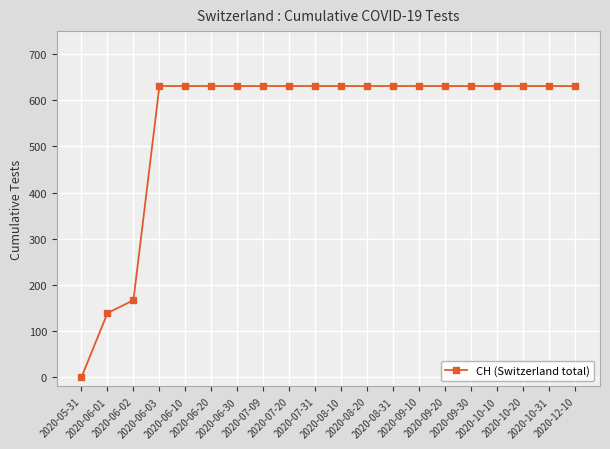

How many values are above zero?

19